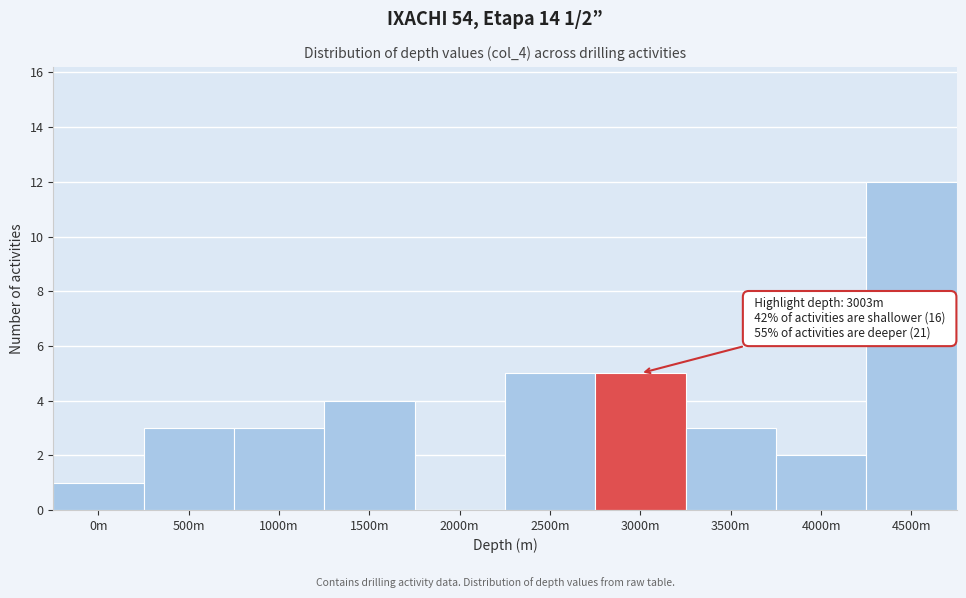

Reading left to right, transcribe all the data shown in this chart.

0m=1	500m=3	1000m=3	1500m=4	2000m=0	2500m=5	3000m=5	3500m=3	4000m=2	4500m=12